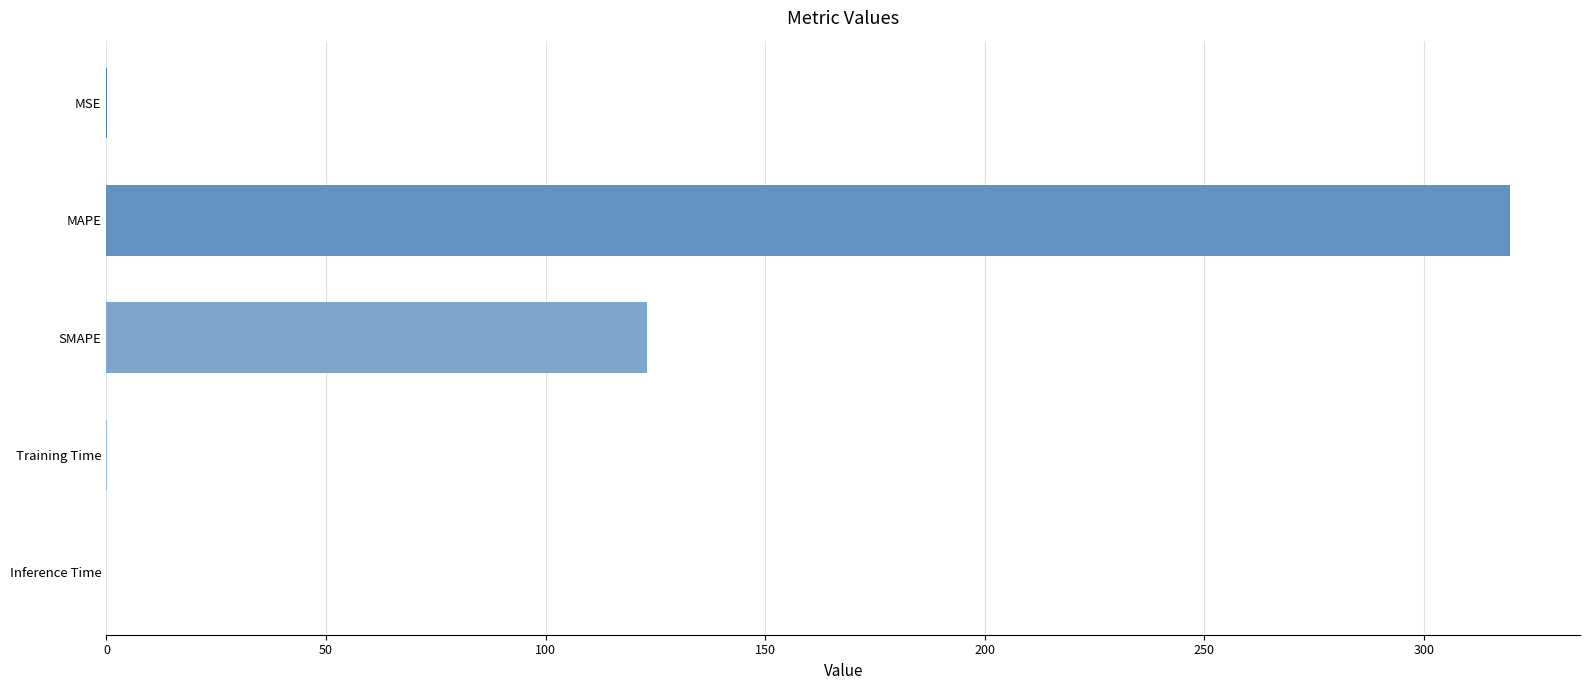

What is the greatest value displayed?

319.6